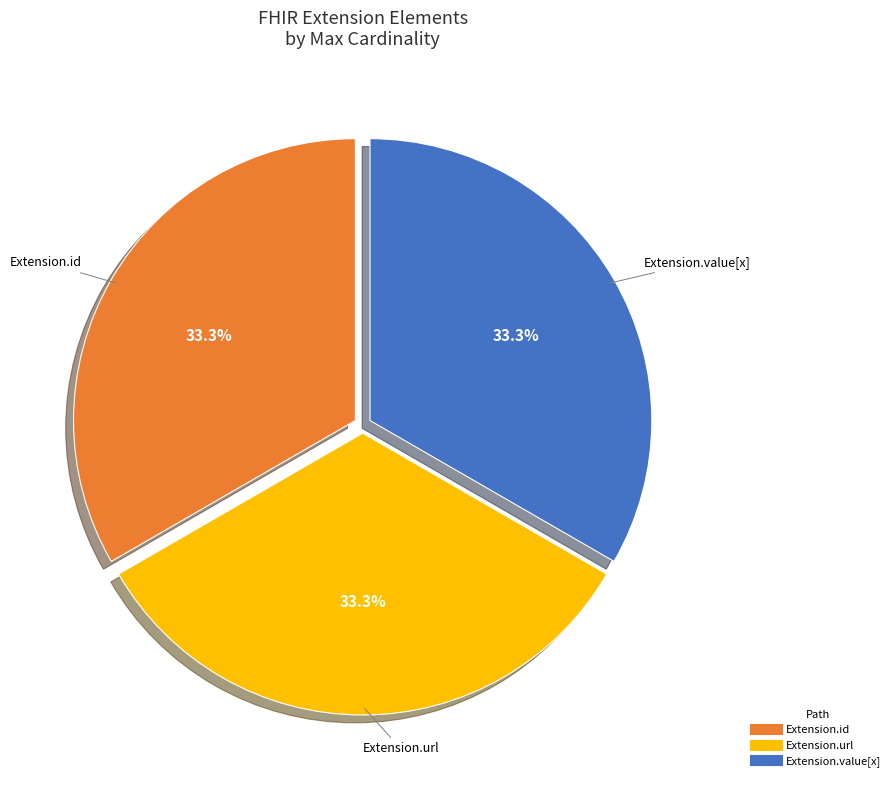

Count the number of slices in the pie.

3